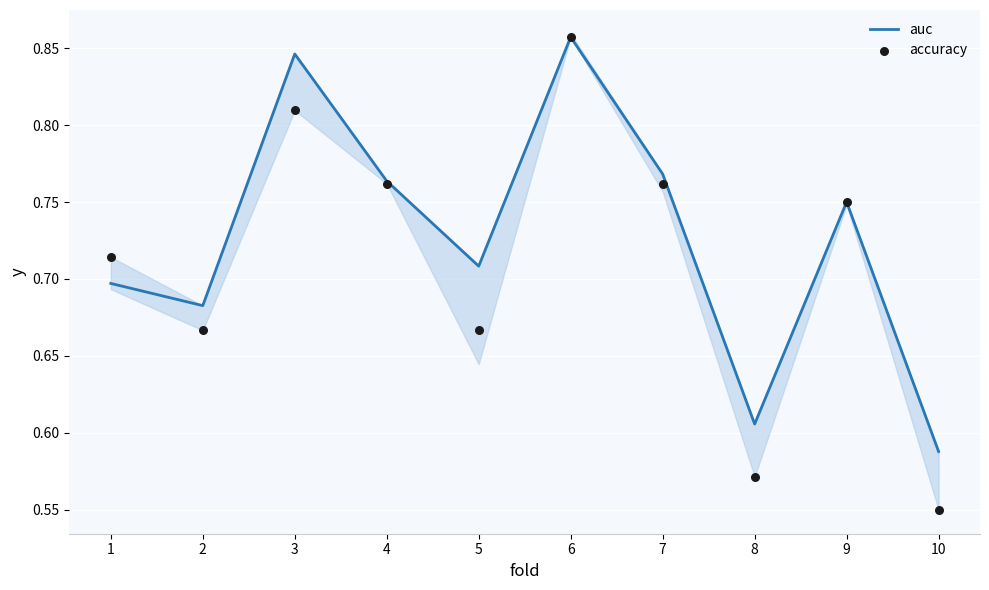

At which category is the sum across all series the highest?

6